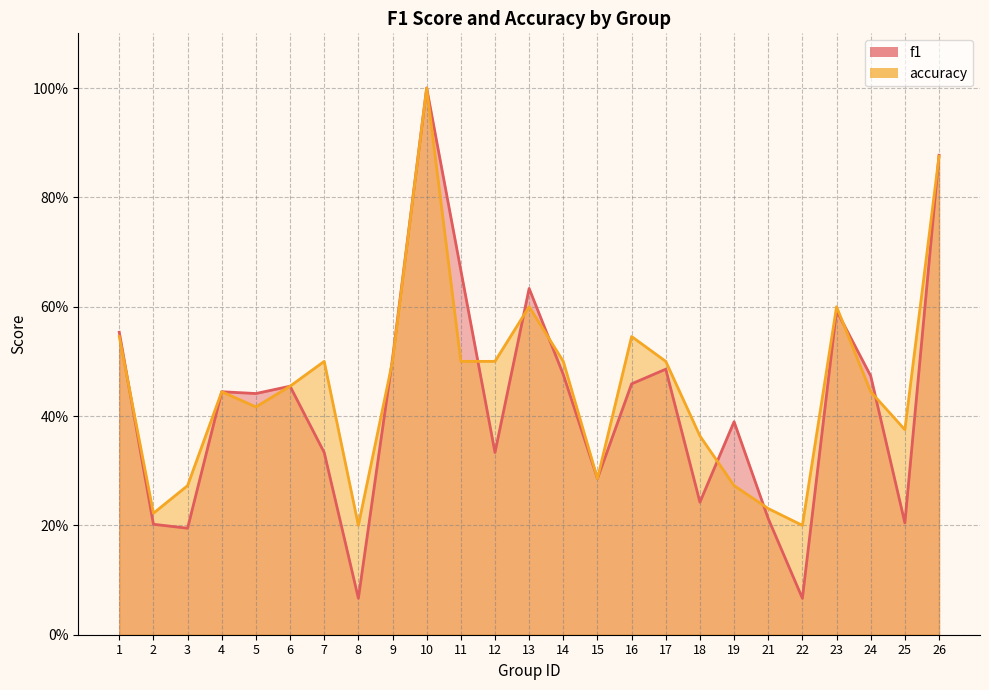

What is the minimum value shown in the chart?

0.1